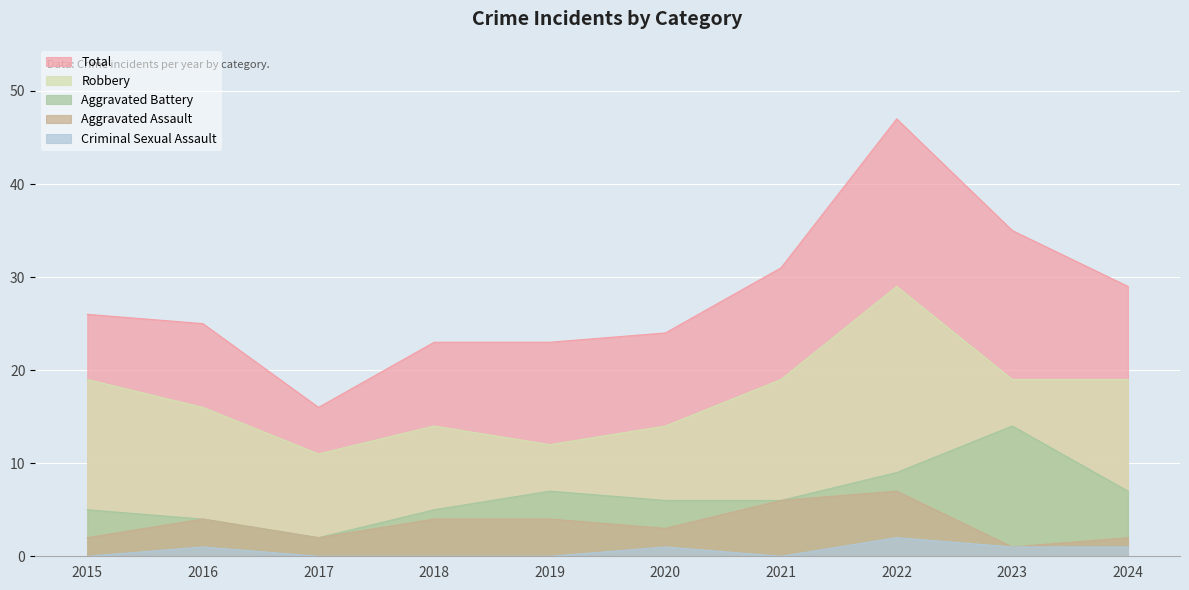

What is the average value of the Aggravated Battery series?

6